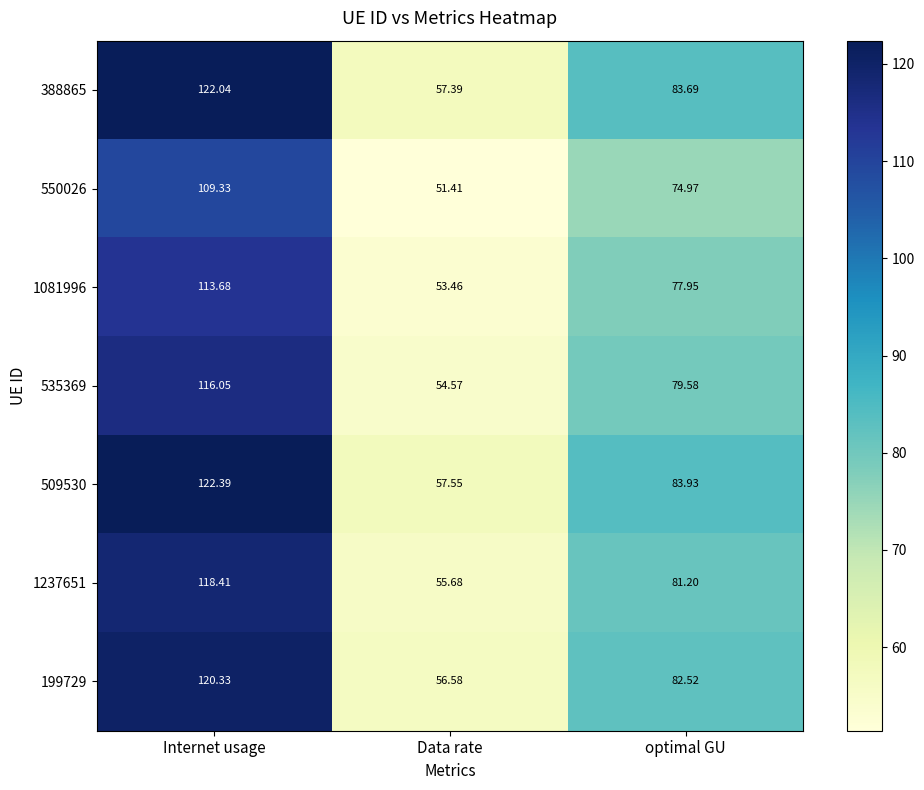

Where is 199729 nearest to the value 88?

optimal GU